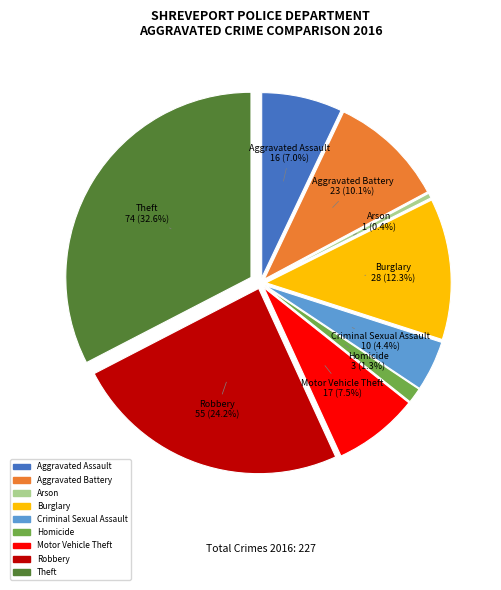

Count the number of slices in the pie.

9